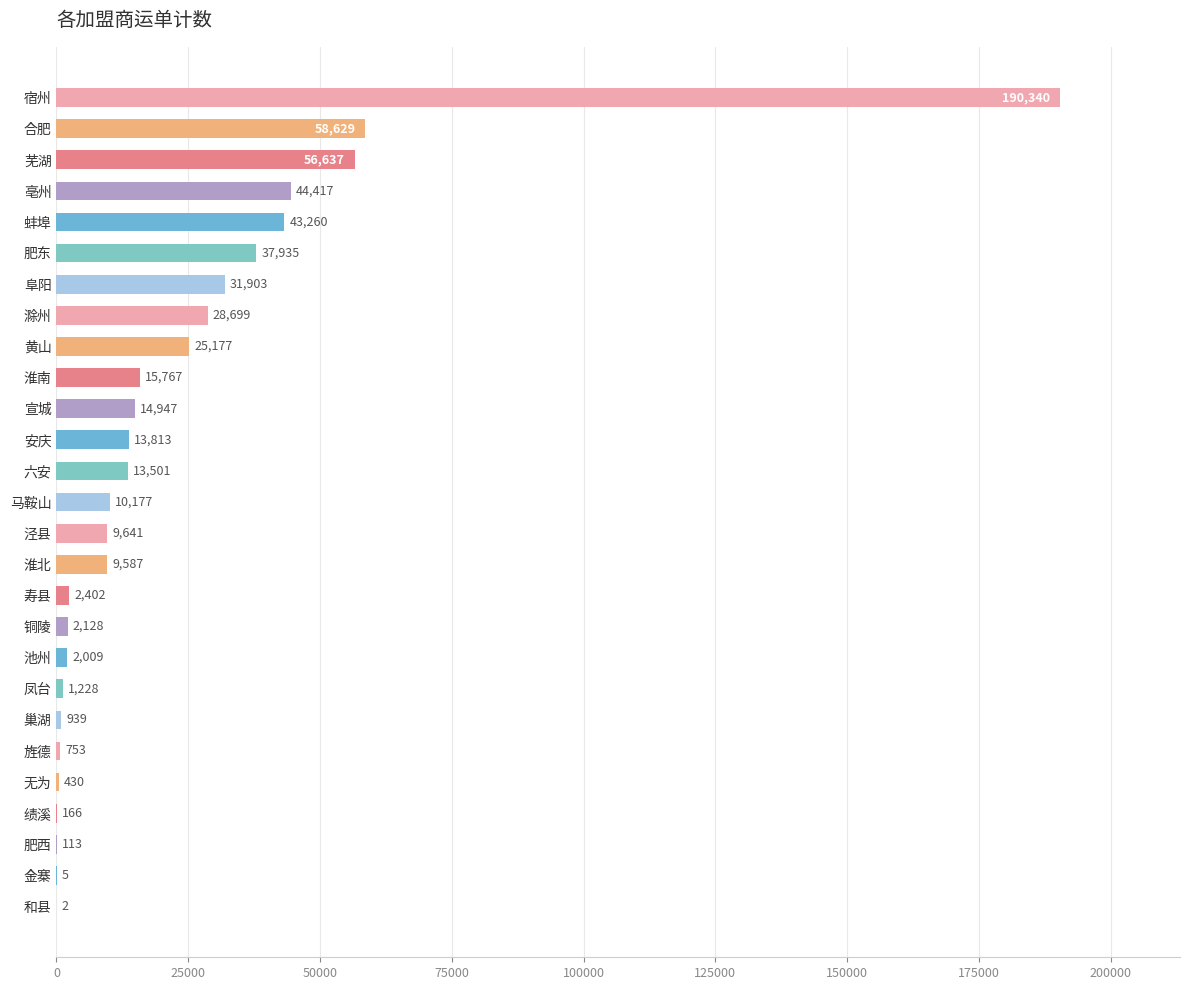

Which category has the highest value across all series?

宿州